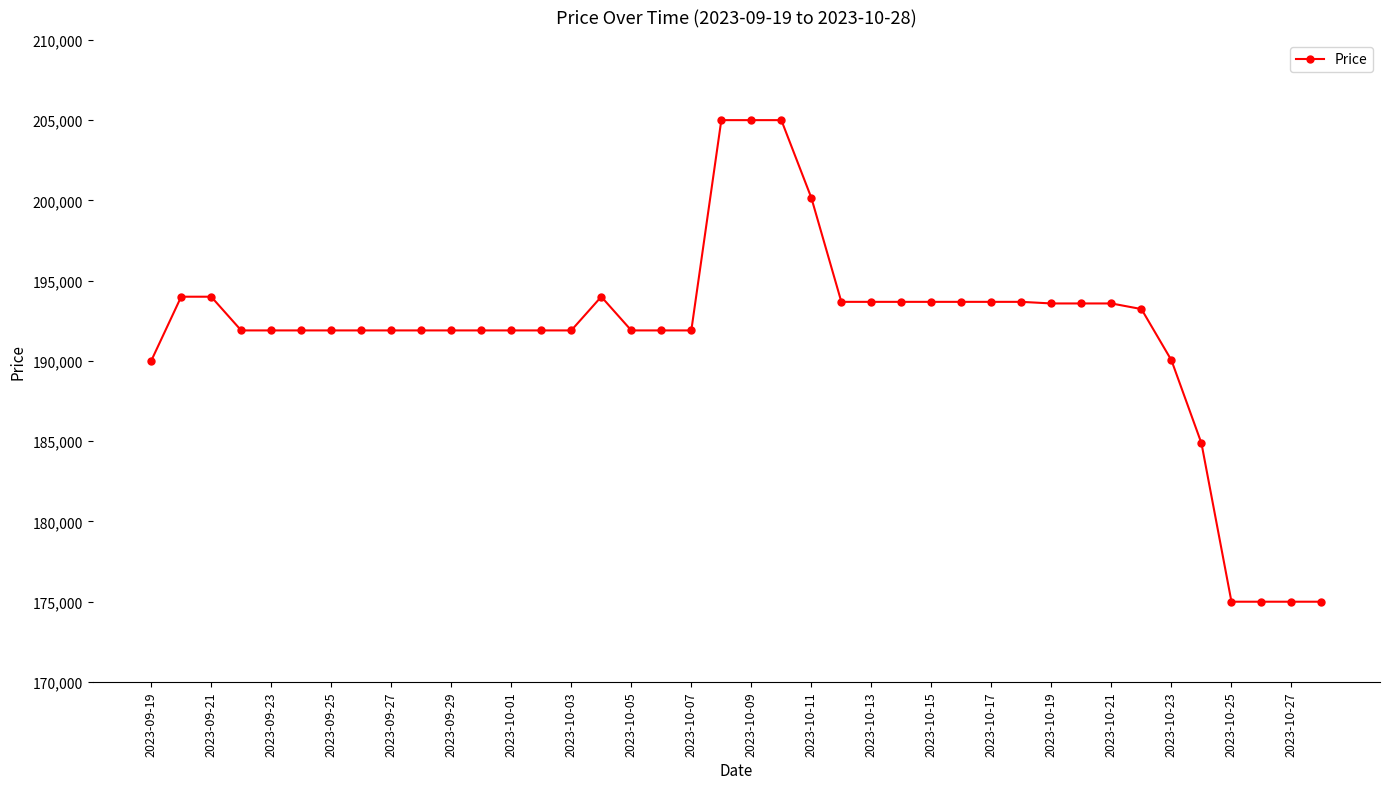

What is the greatest value displayed?

205000